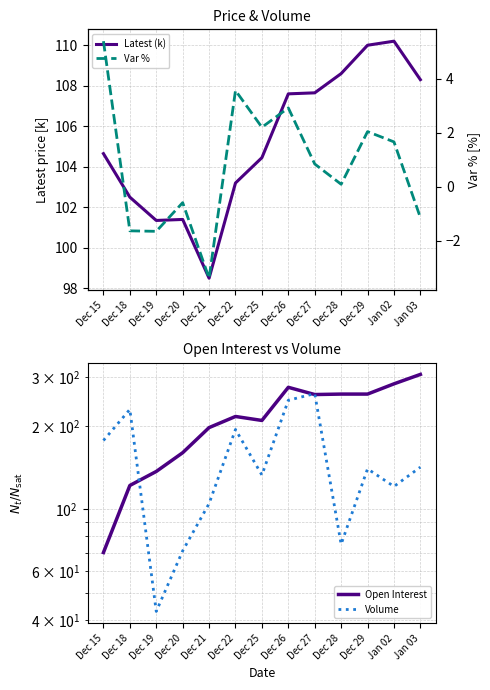

What is the average value of the Latest (k) series?

105.3